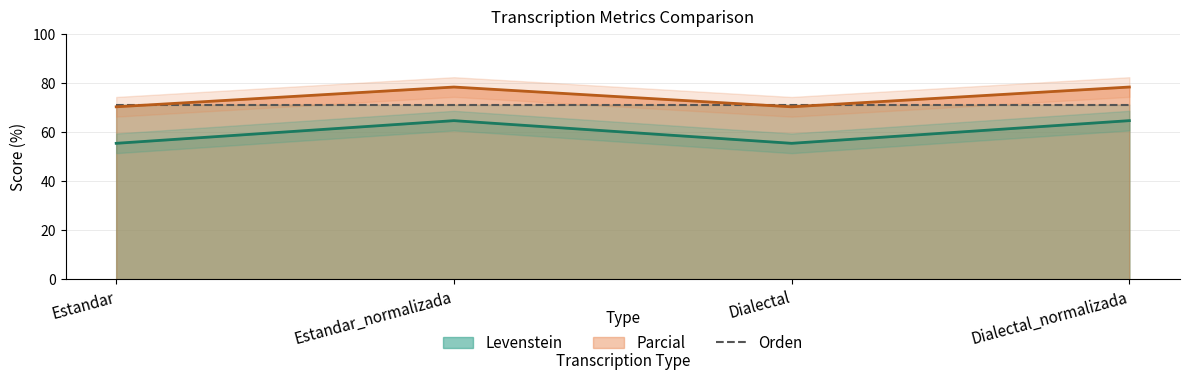

What value does the Levenstein series have at Dialectal_normalizada?

64.6